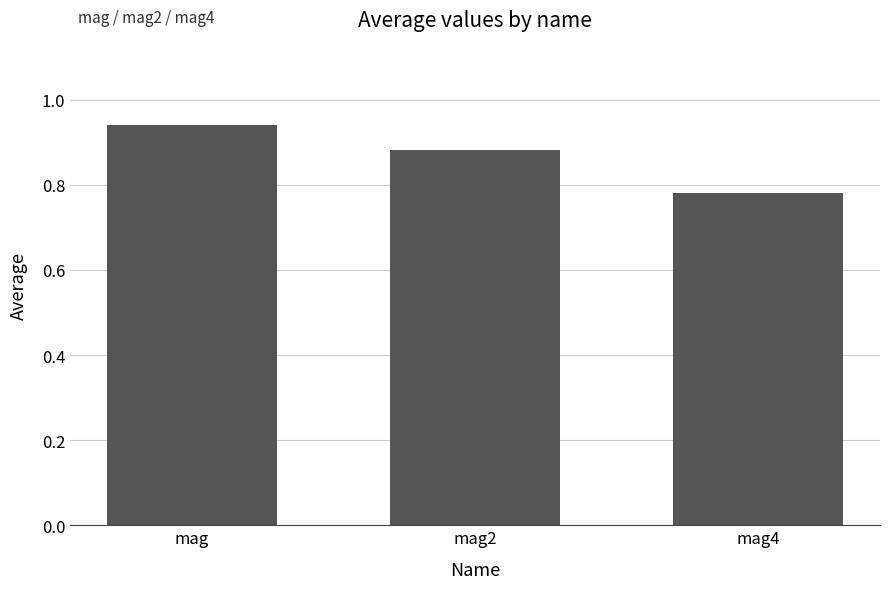

How many bars are there in total?

3